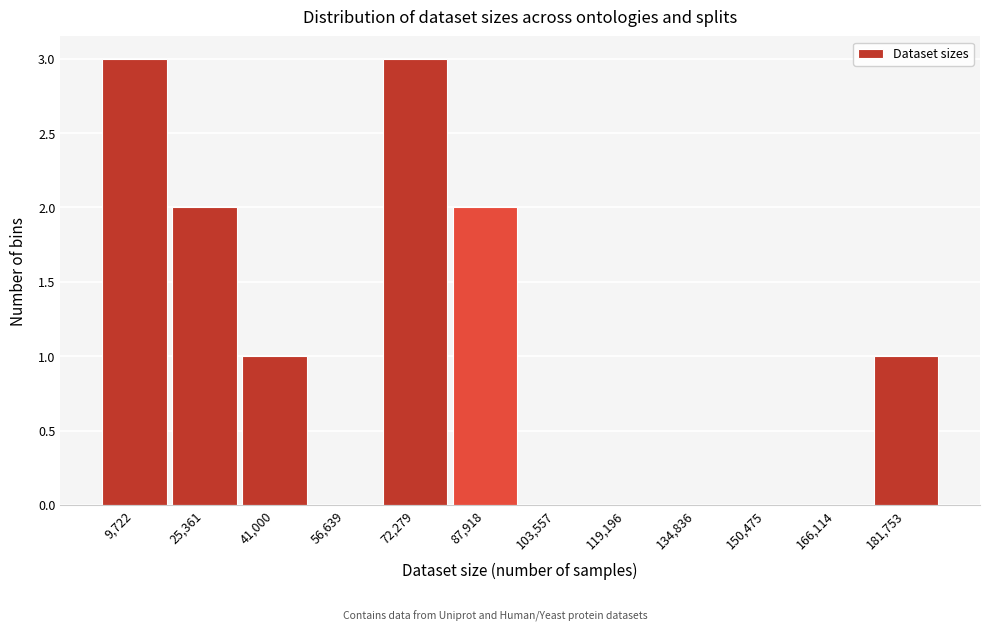

Reading left to right, what are all the values shown in this chart?

9,722=3	25,361=2	41,000=1	56,639=0	72,279=3	87,918=2	103,557=0	119,196=0	134,836=0	150,475=0	166,114=0	181,753=1